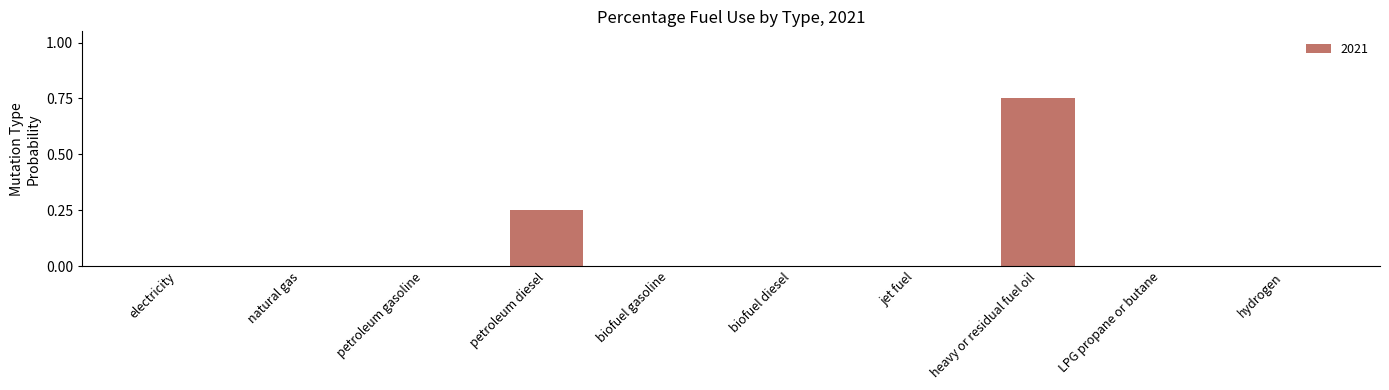

Is it true that the value at biofuel diesel is 0.0?

True